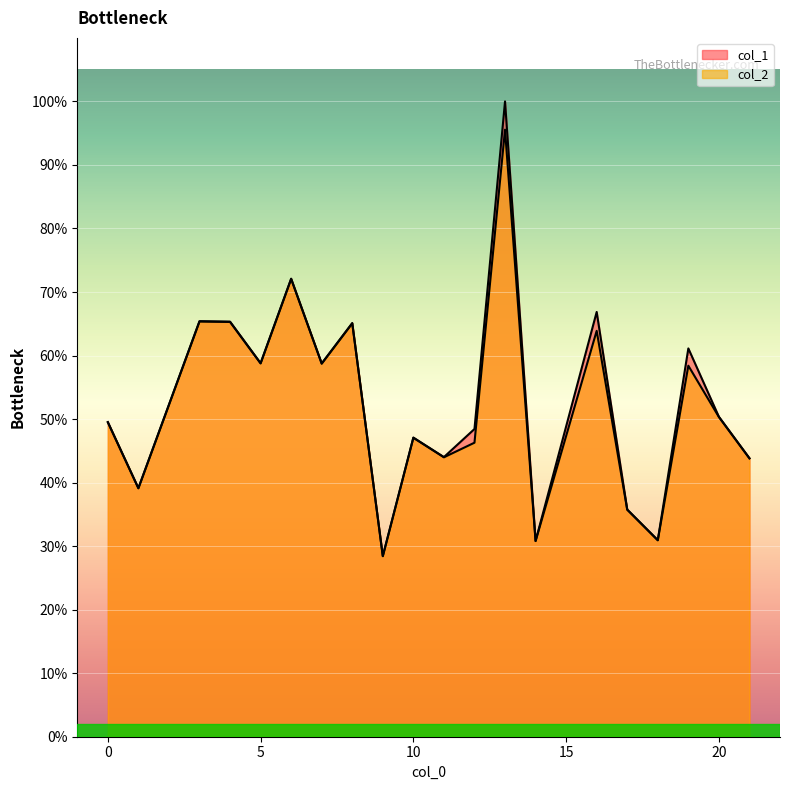

At which label does col_2 first exceed 194?

3